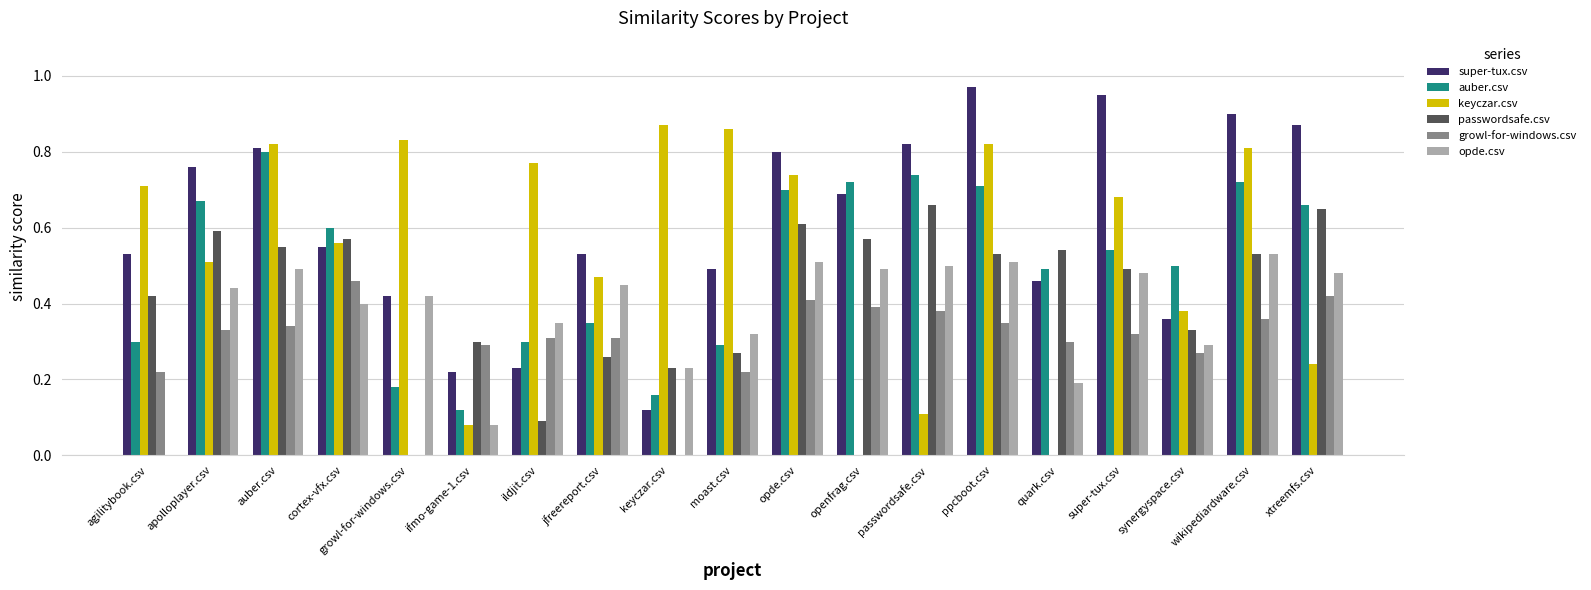

Are the bars grouped side by side (vs. stacked)?

Yes